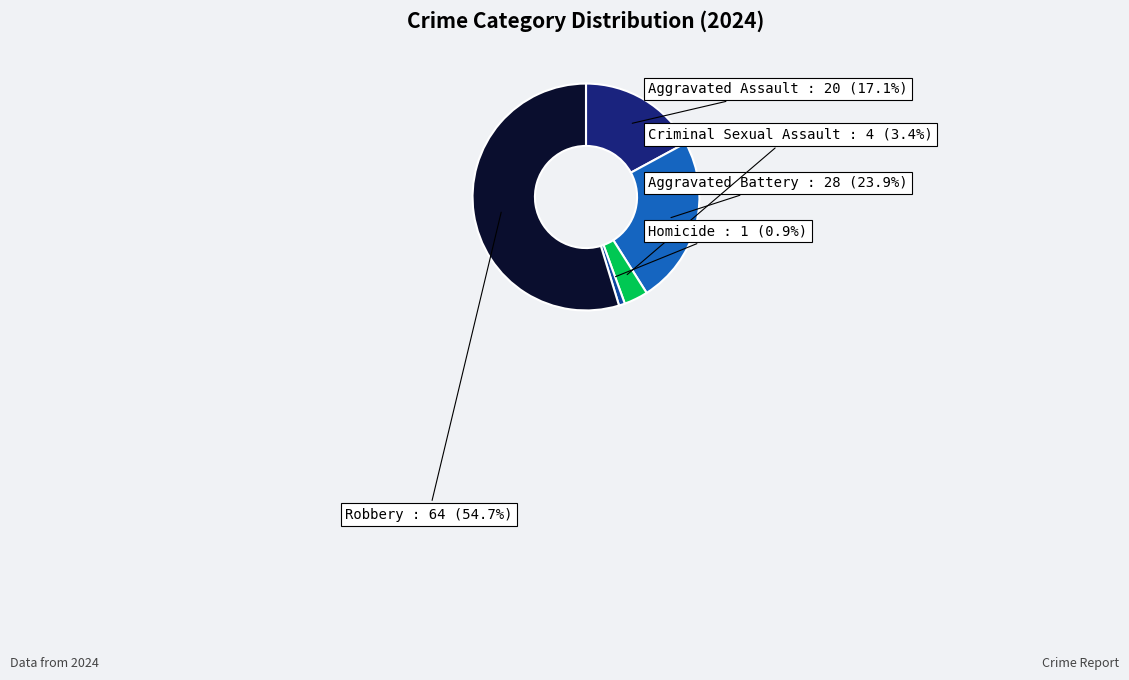

Is there a majority slice in this chart?

Yes